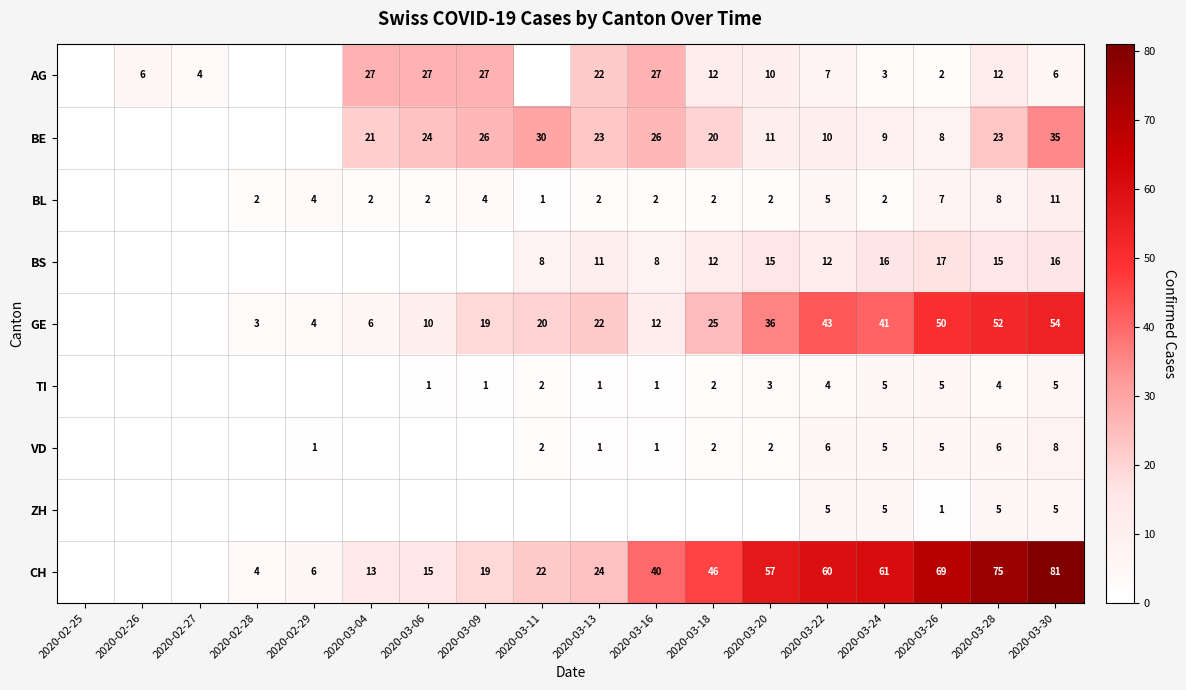

At 2020-03-28, list the series in order from largest to smallest.

CH, GE, BE, BS, AG, BL, VD, ZH, TI